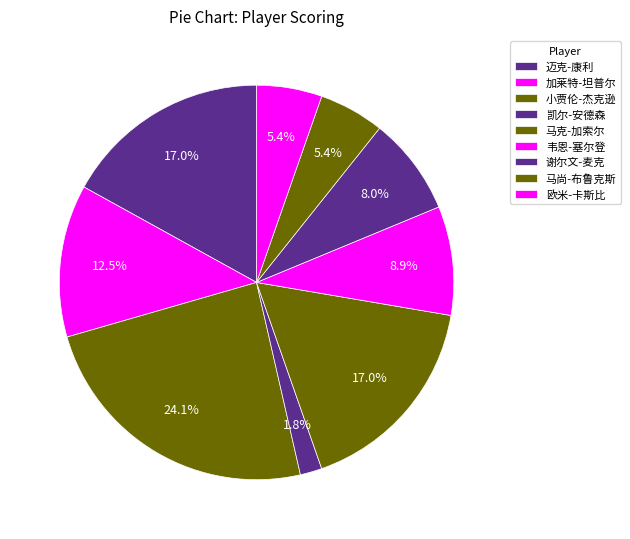

Is 韦恩-塞尔登 the majority of the pie?

No